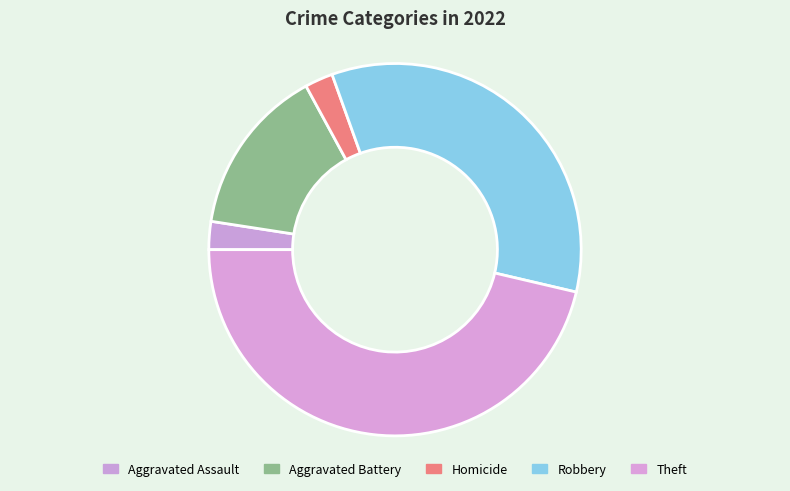

Is there any slice that represents more than half of the pie?

No